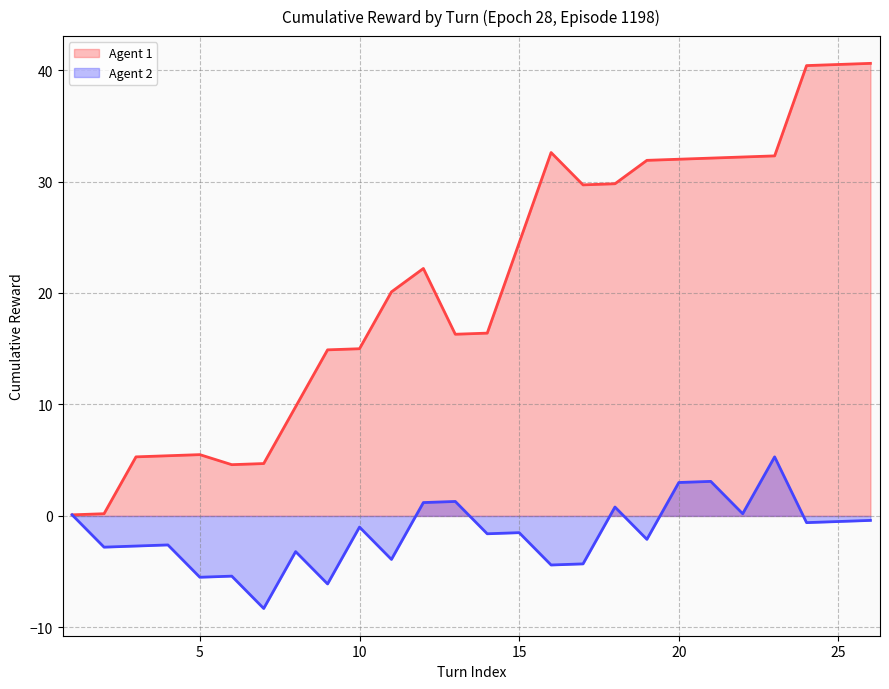

What is the difference between the maximum and minimum values in the Agent 2 Line series?

13.6